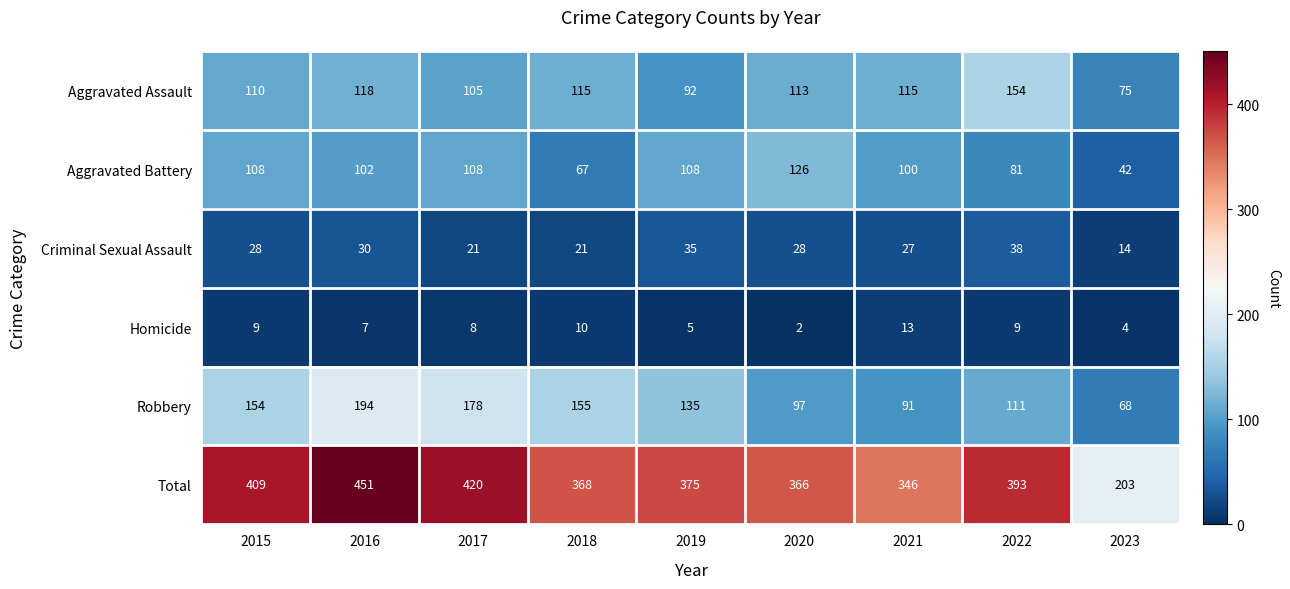

Rank the series at 2020 from highest to lowest value.

Total, Aggravated Battery, Aggravated Assault, Robbery, Criminal Sexual Assault, Homicide